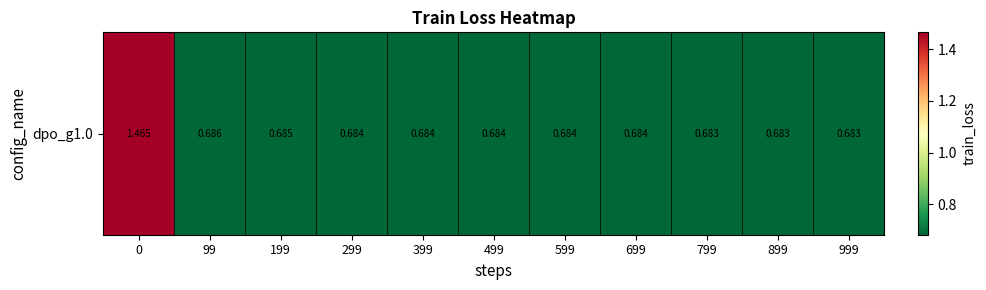

Count the values in the range 0 to 1.

10